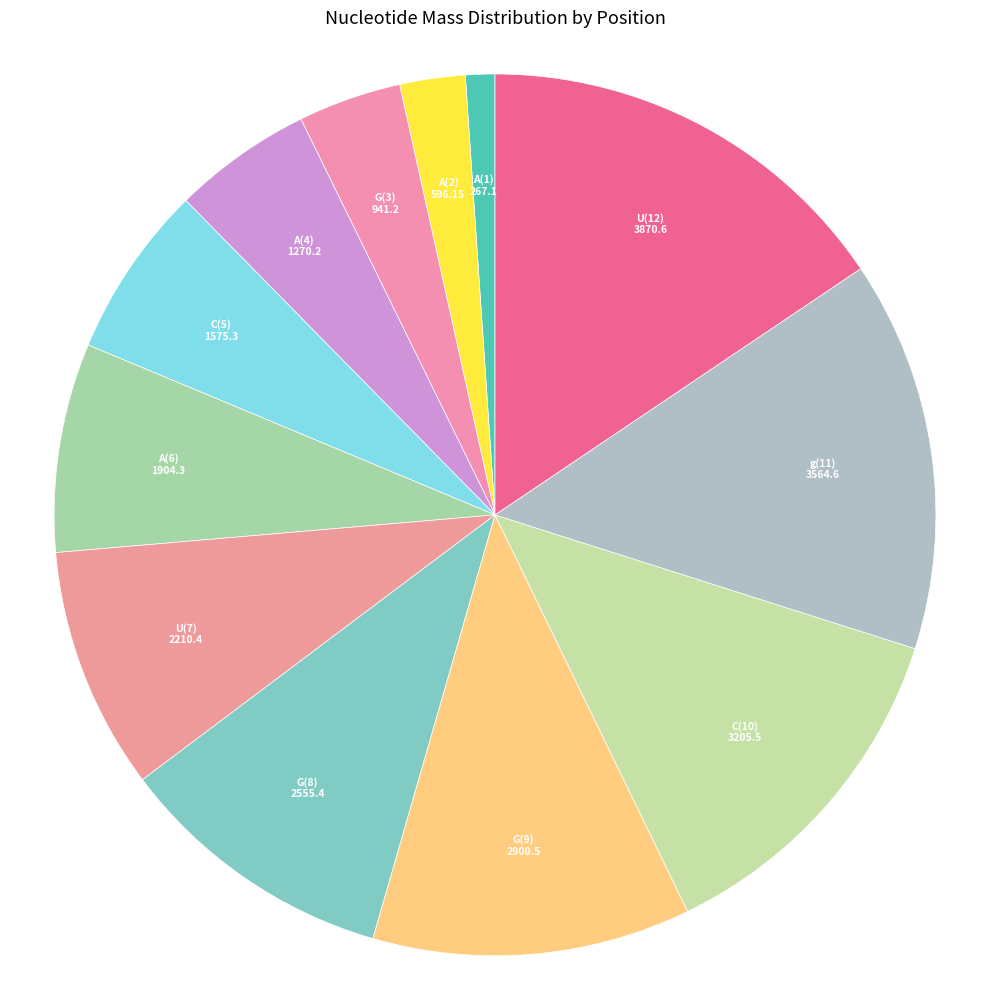

Rank the categories by value from lowest to highest.

A(1), A(2), G(3), A(4), C(5), A(6), U(7), G(8), G(9), C(10), g(11), U(12)